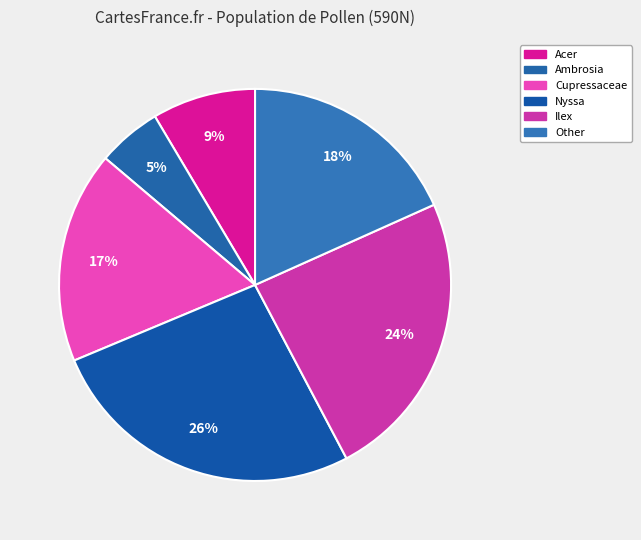

Count the number of slices in the pie.

6